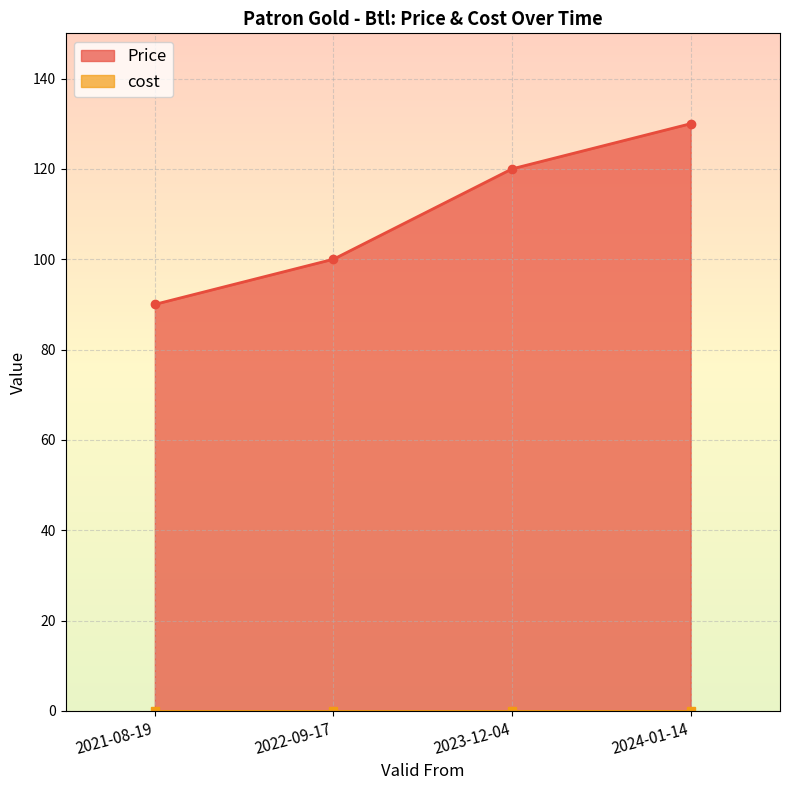

What position from the right is 2022-09-17?

3